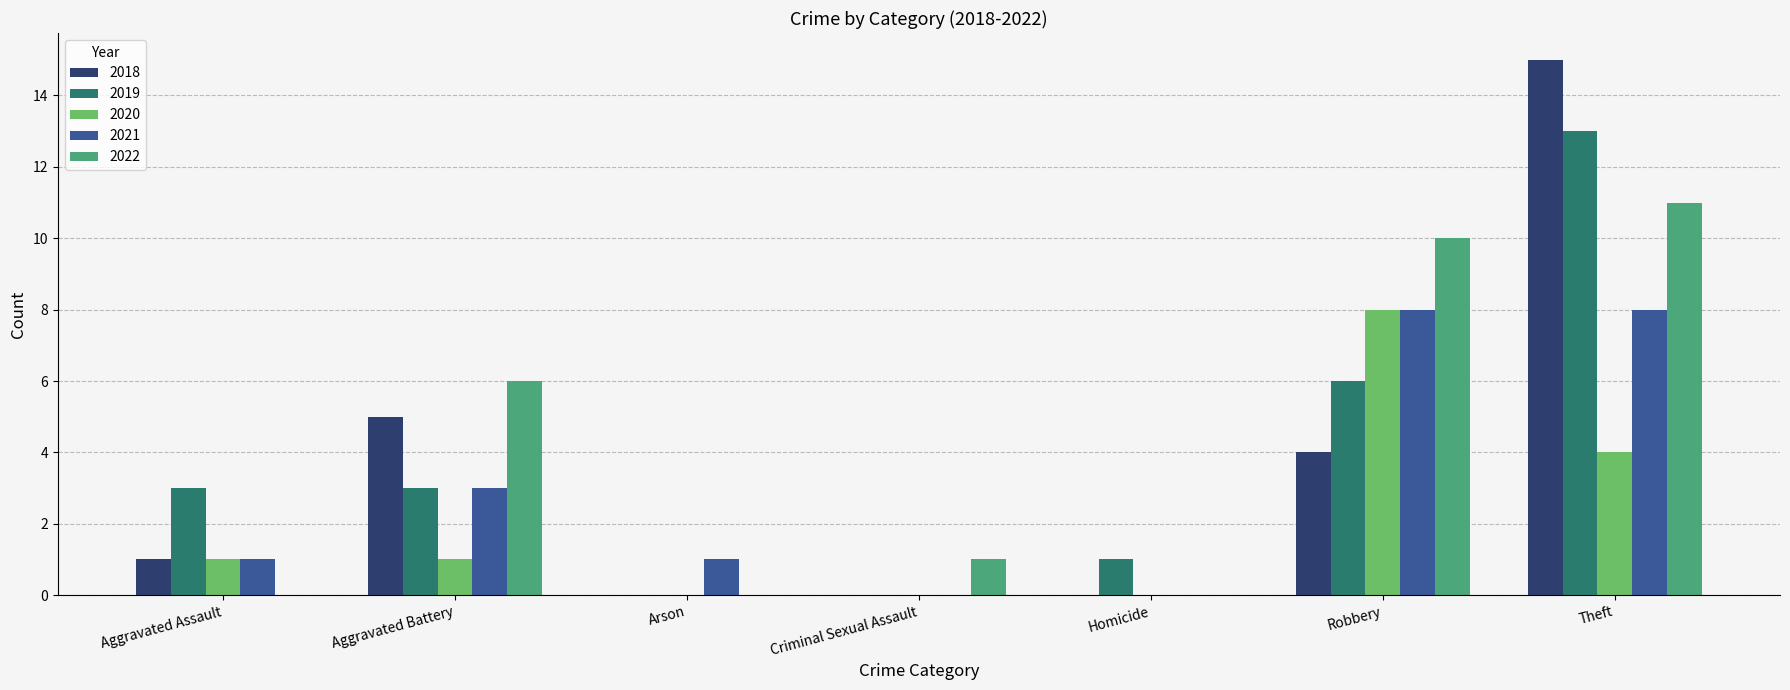

What is the average value of the 2022 series?

4